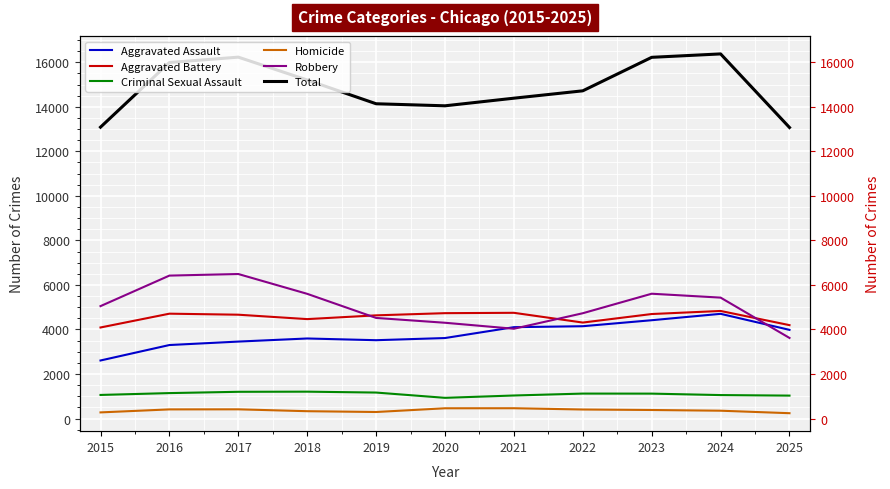

The Homicide series shows 402 at 2025. True or false?

False